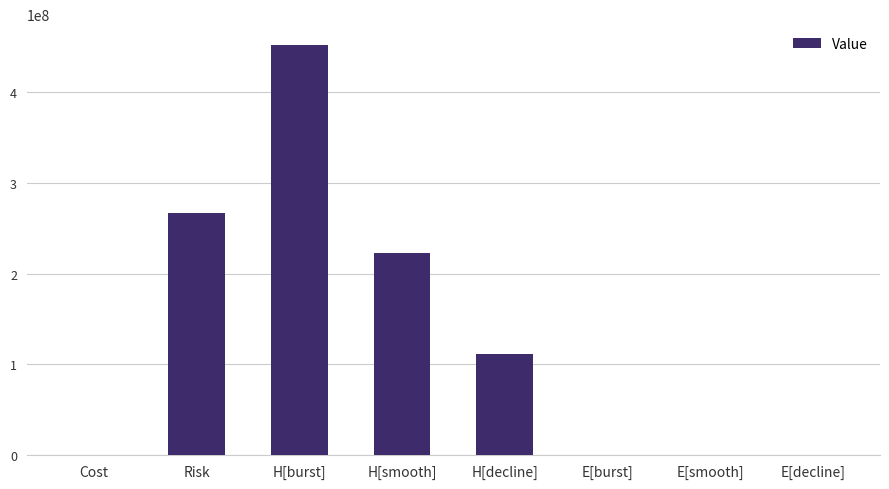

Which category has the highest value across all series?

H[burst]